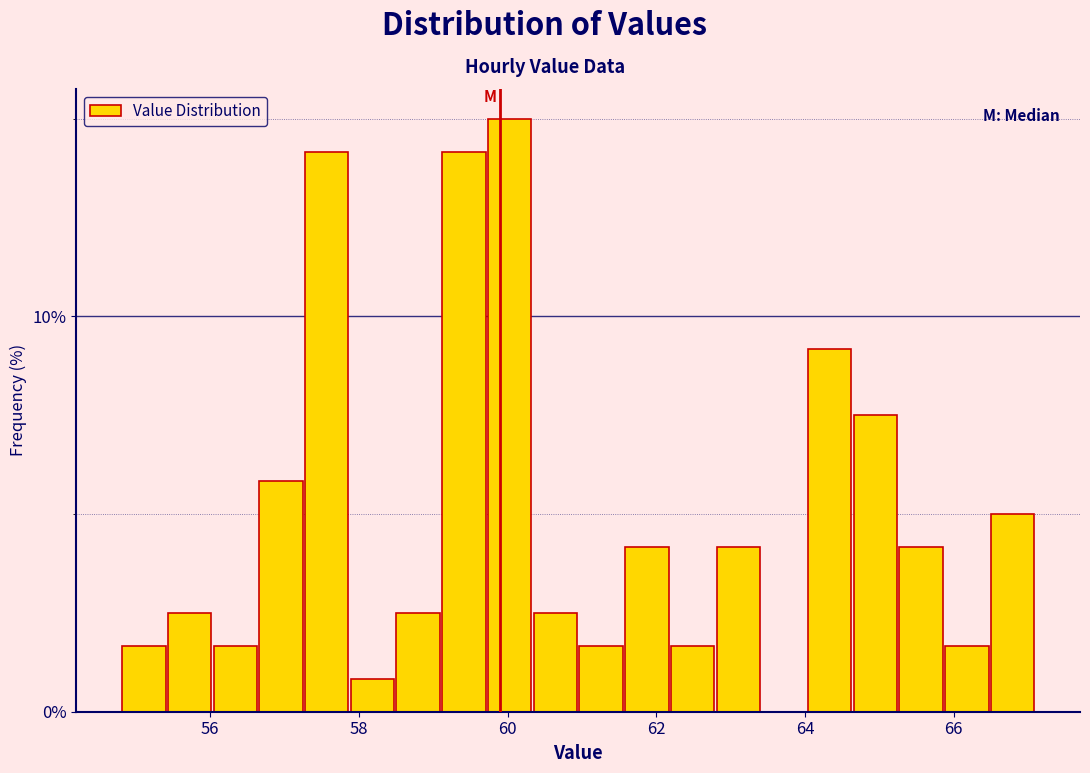

Around what value on the x-axis is the tallest bar? Give the approximate position of its centre, as read against the axis.

60.0